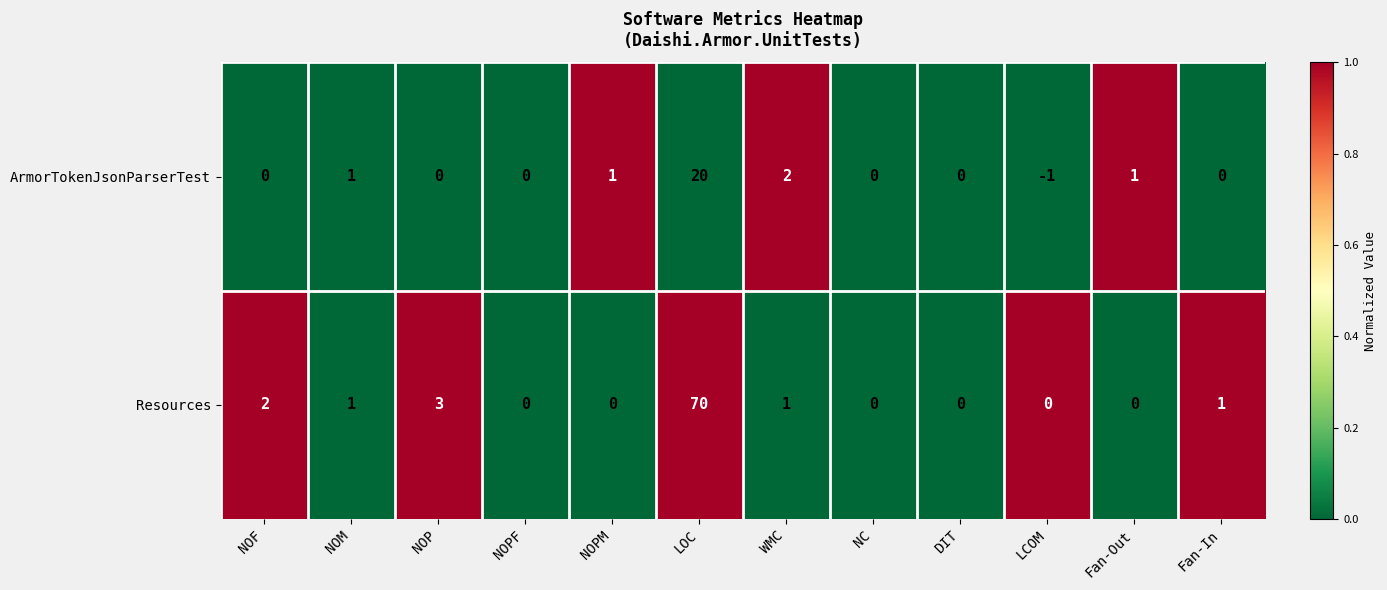

At WMC, list the series in order from smallest to largest.

Resources, ArmorTokenJsonParserTest